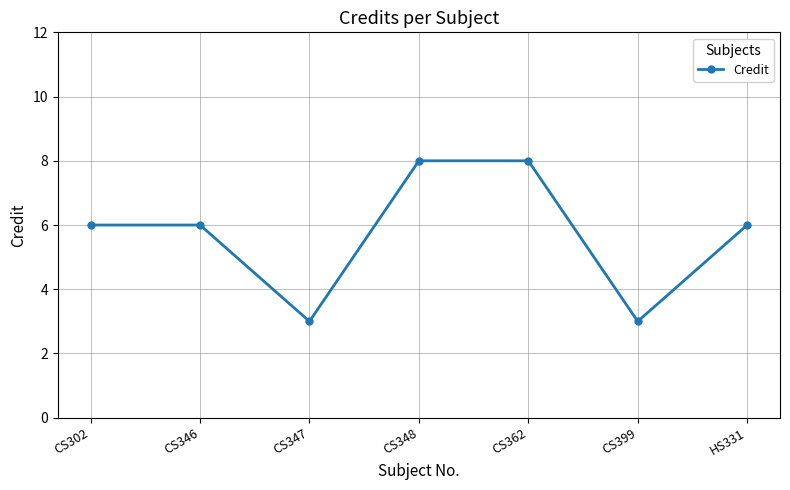

How many interior local valleys (lower than both neighbors) does the data have?

2